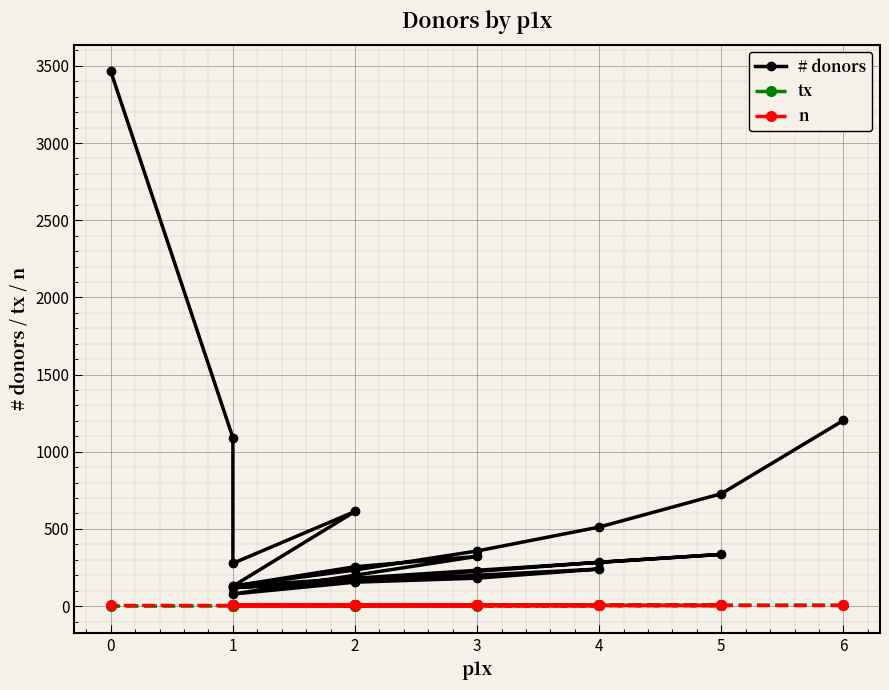

Count the number of data series in this chart.

3